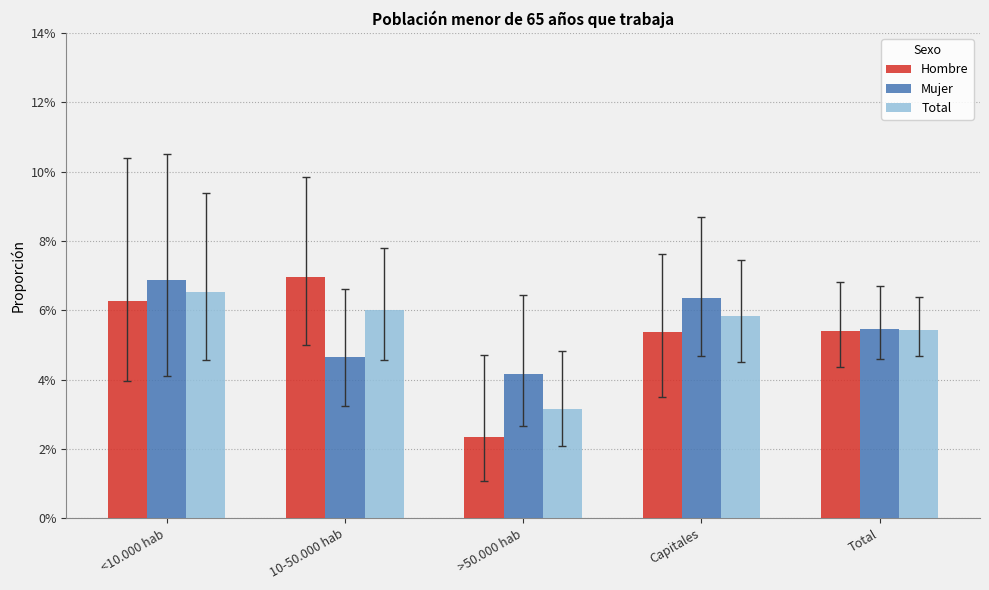

What is the label of the 3rd bar from the left?

>50.000 hab